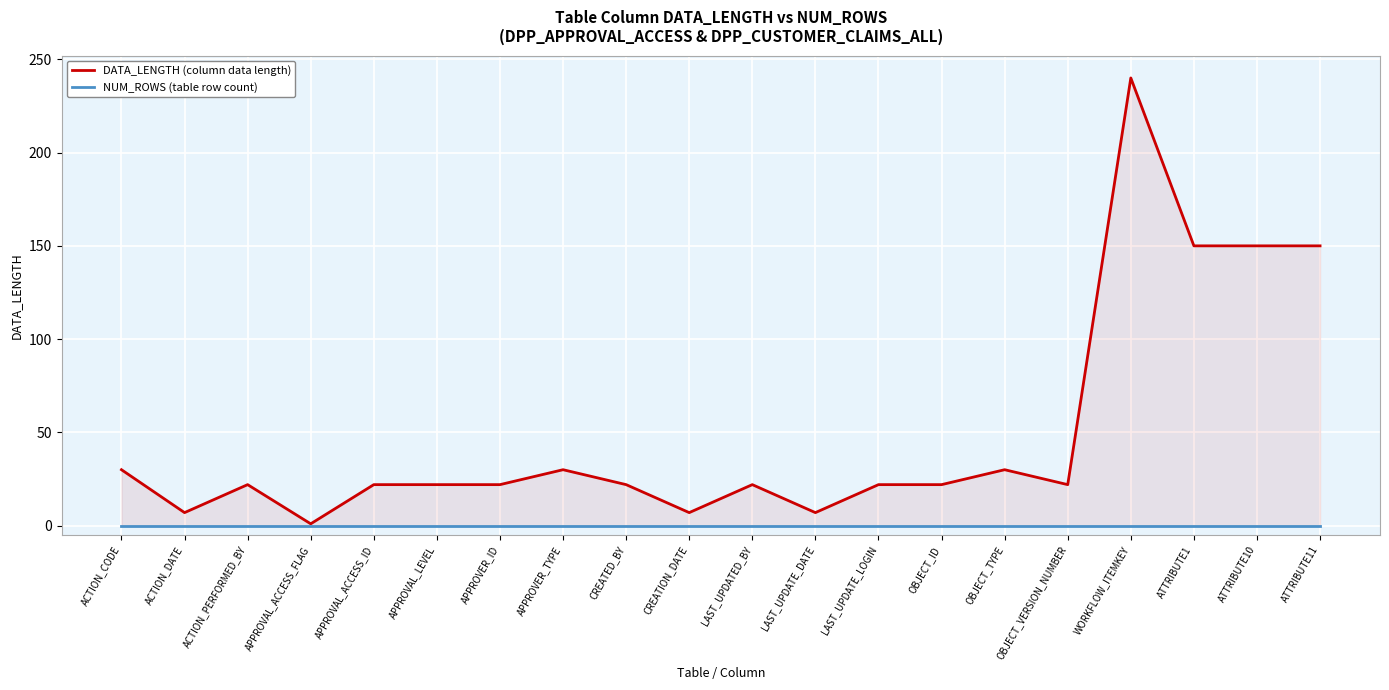

Which has a higher value, APPROVAL_ACCESS_FLAG or APPROVAL_ACCESS_ID?

APPROVAL_ACCESS_ID